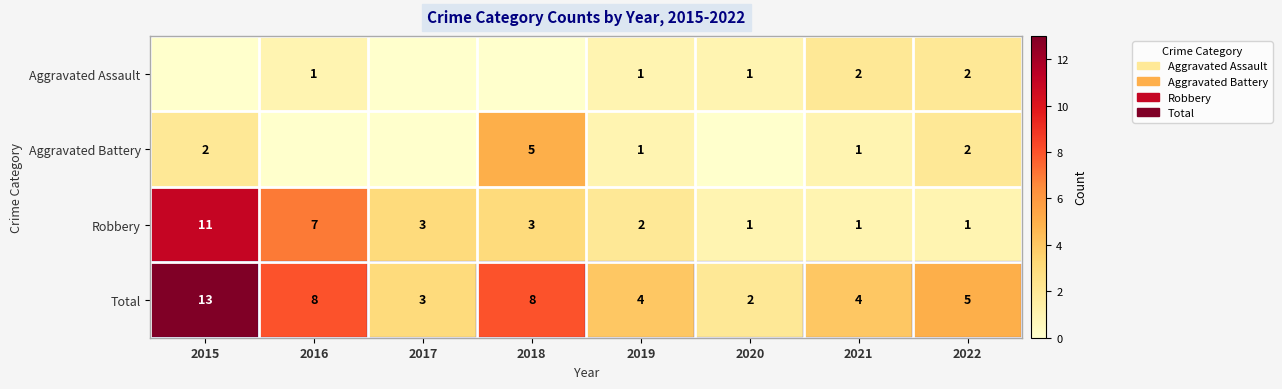

Is it true that Aggravated Battery equals 1 at 2021?

True